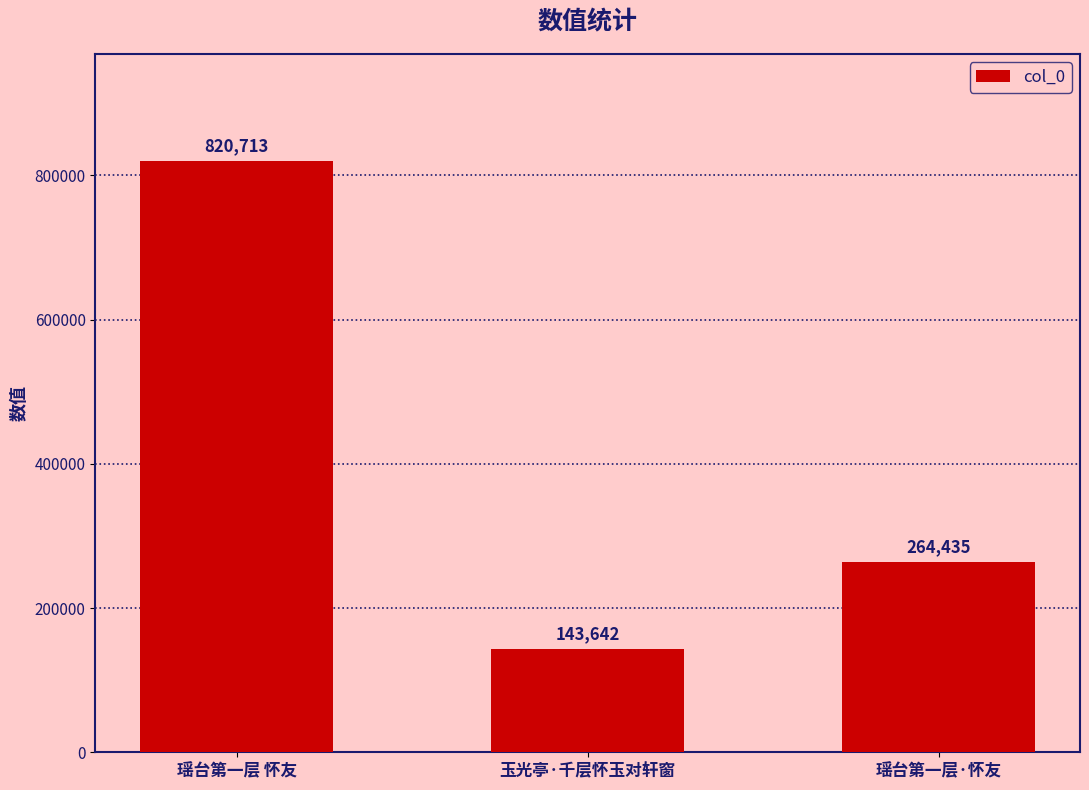

What is the ratio of the value at 瑶台第一层 怀友 to the value at 玉光亭·千层怀玉对轩窗?

5.7